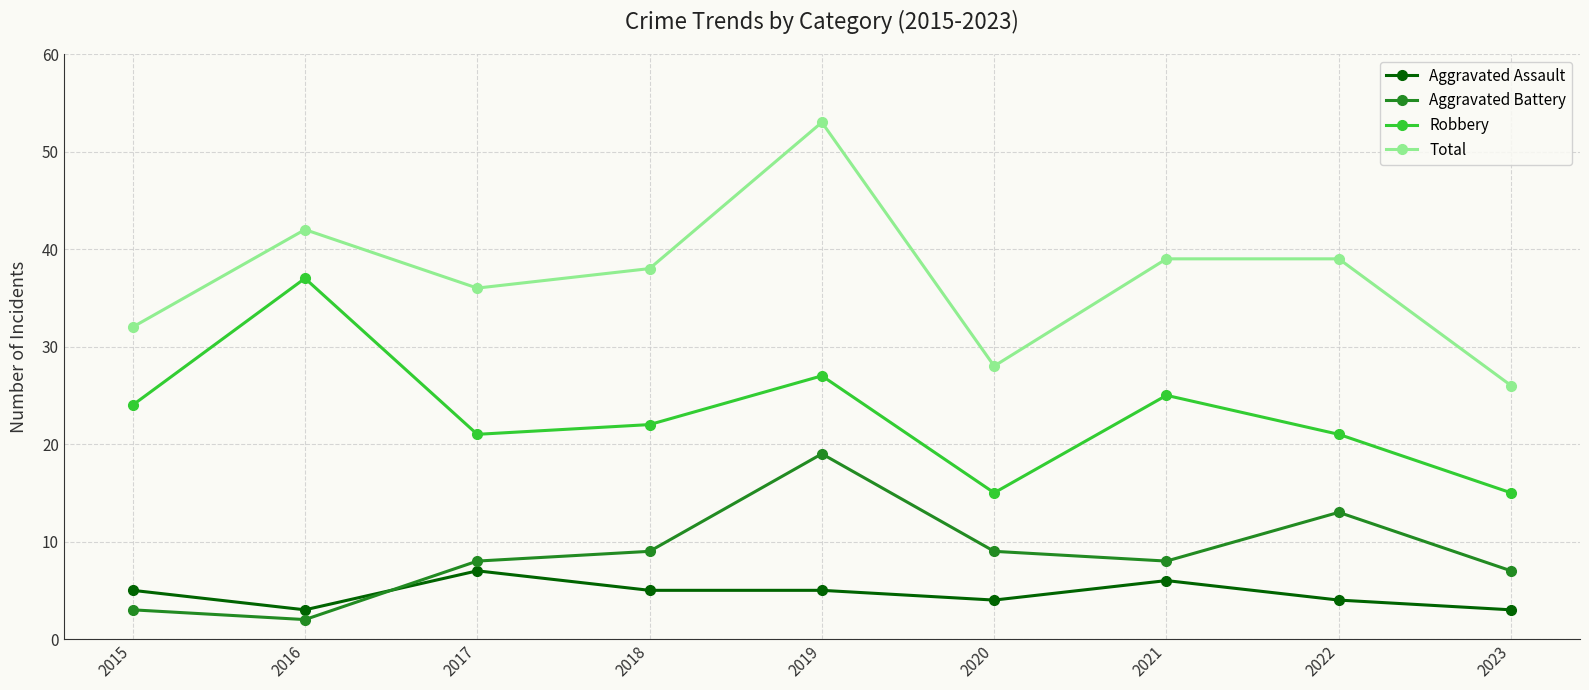

Is it true that Aggravated Battery equals 8 at 2021?

True